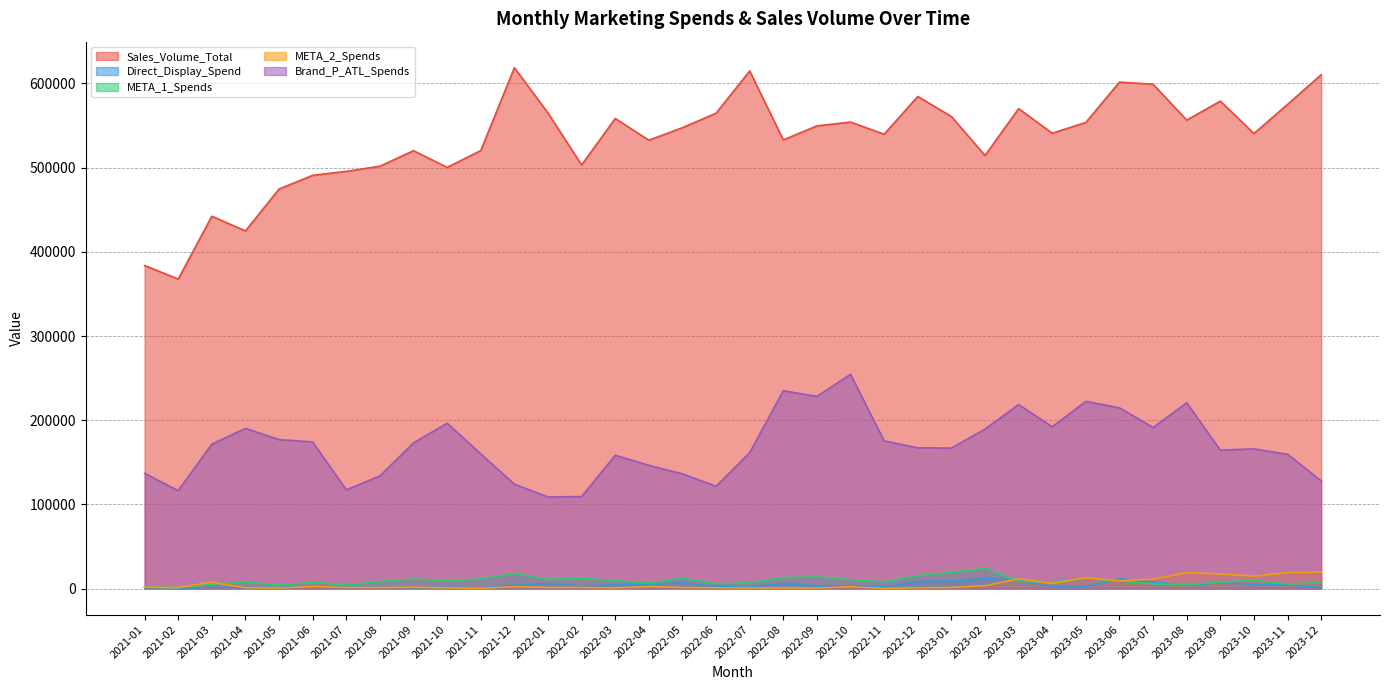

True or false: Sales_Volume_Total has a value of 309809.4 at 2023-05.

False